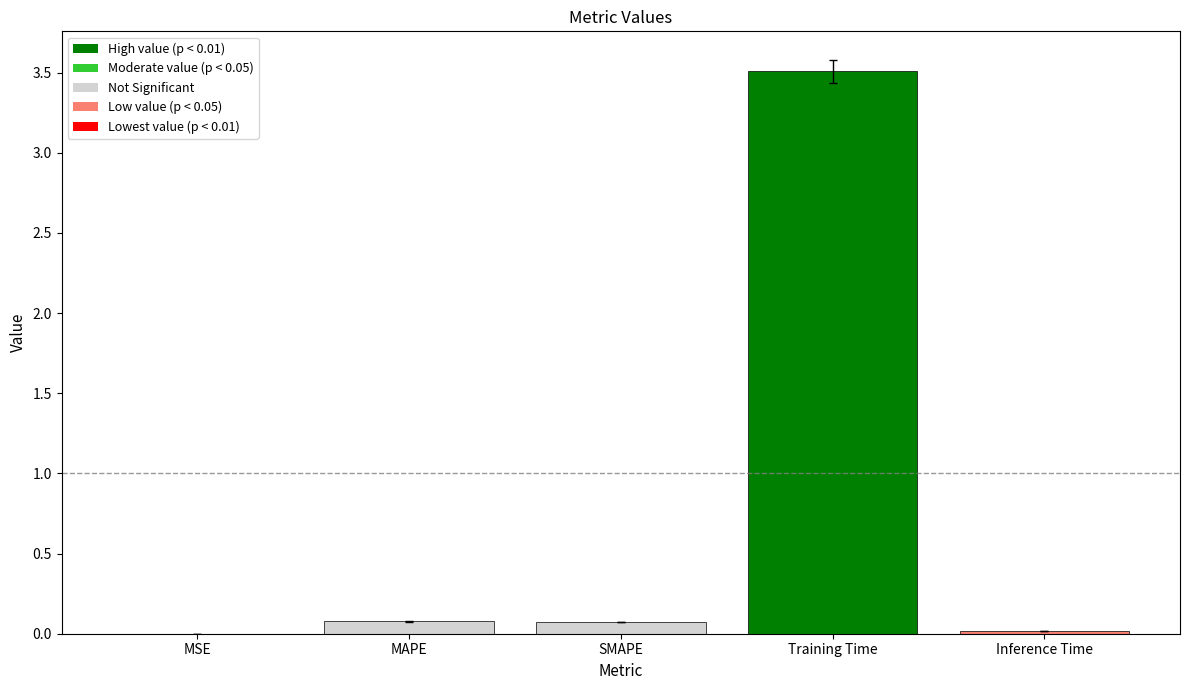

Are the bars horizontal?

No